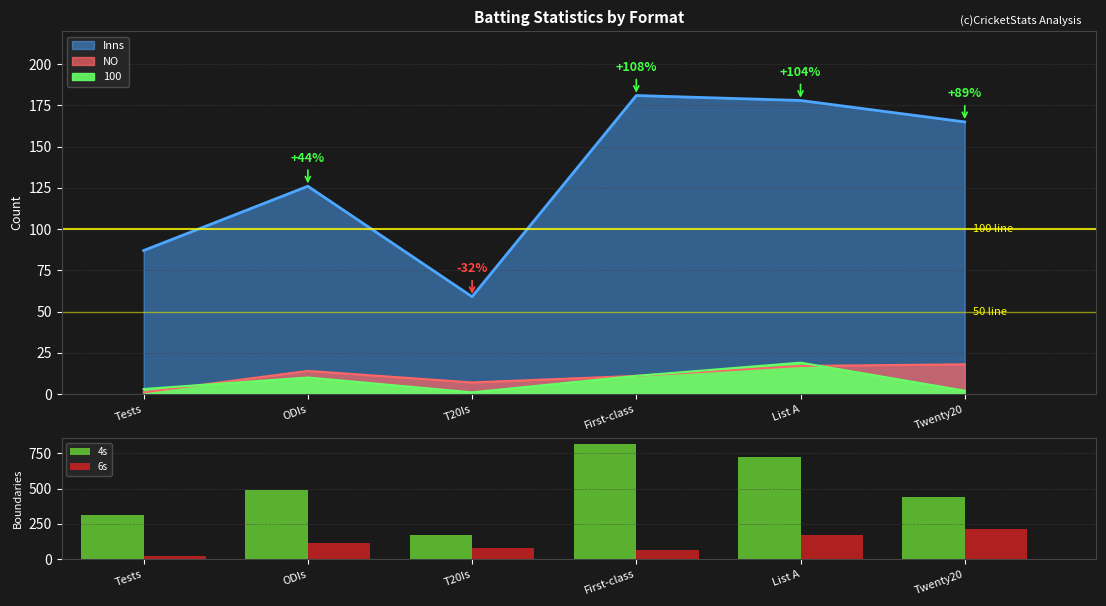

Which series changed the most between Tests and First-class?

4s